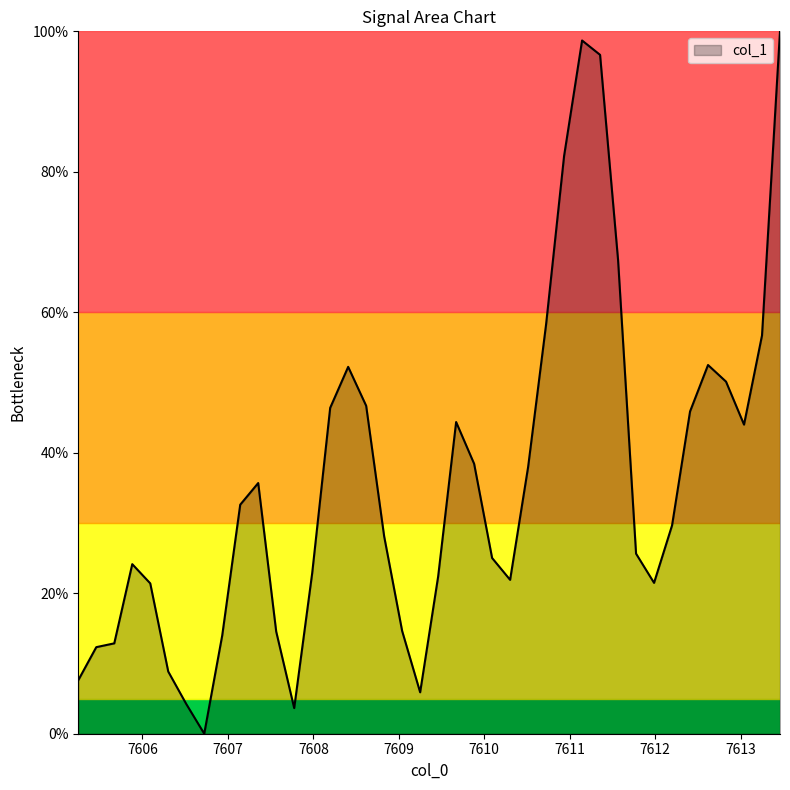

What is the difference between the maximum and minimum values?

100.0